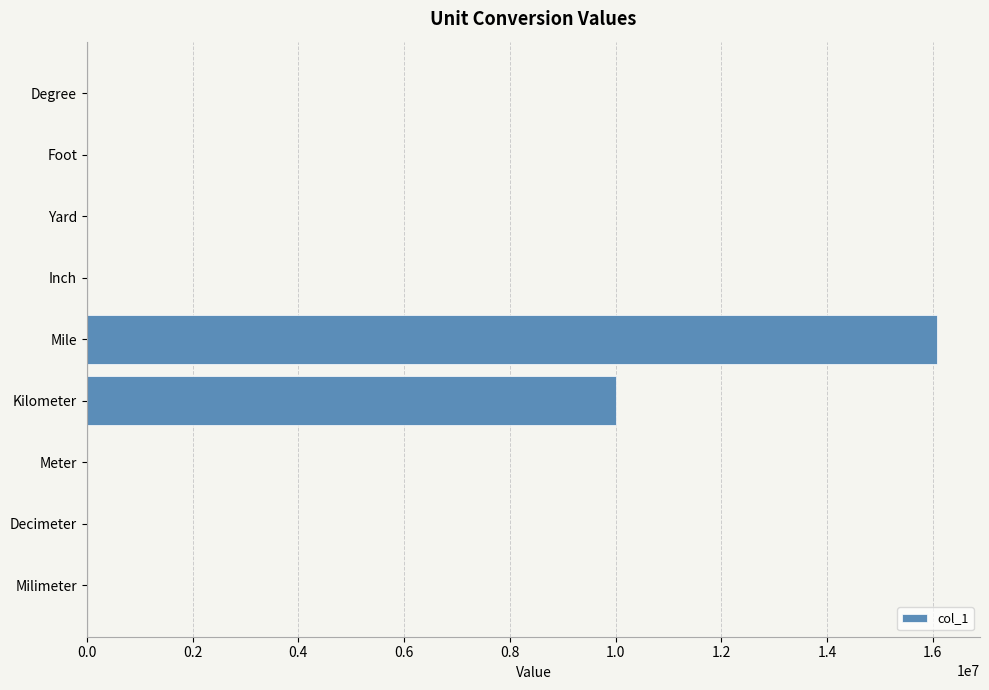

True or false: the data shows 8524498 at Mile.

False